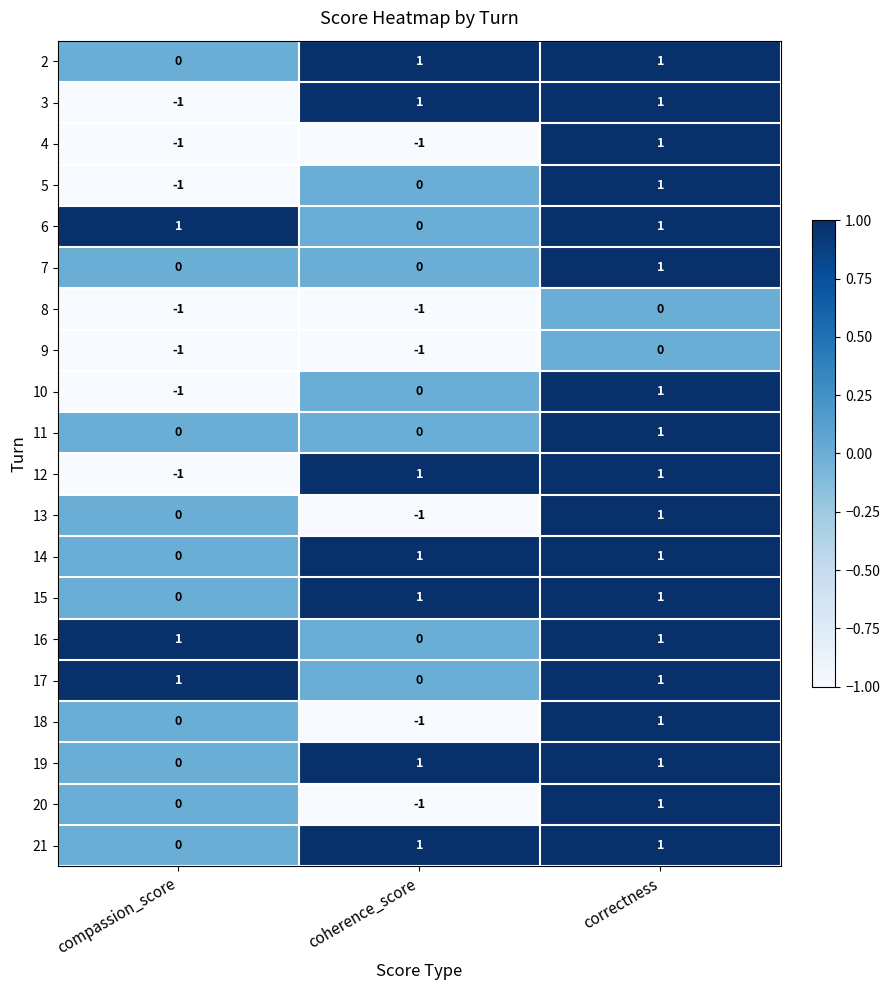

At which label does 14 reach its minimum?

compassion_score